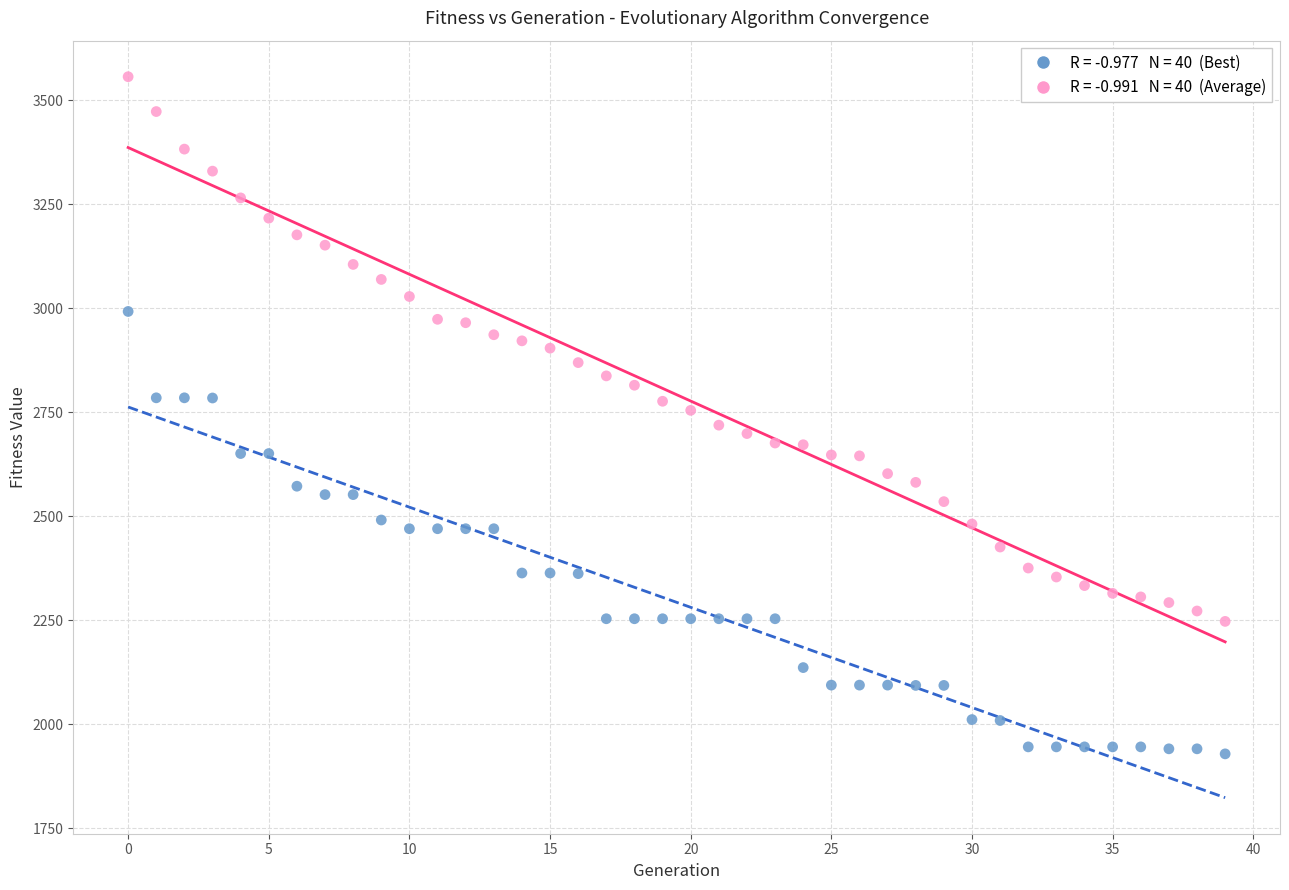

Across all data points, what is the range of Y values (max minus min)?

1628.5